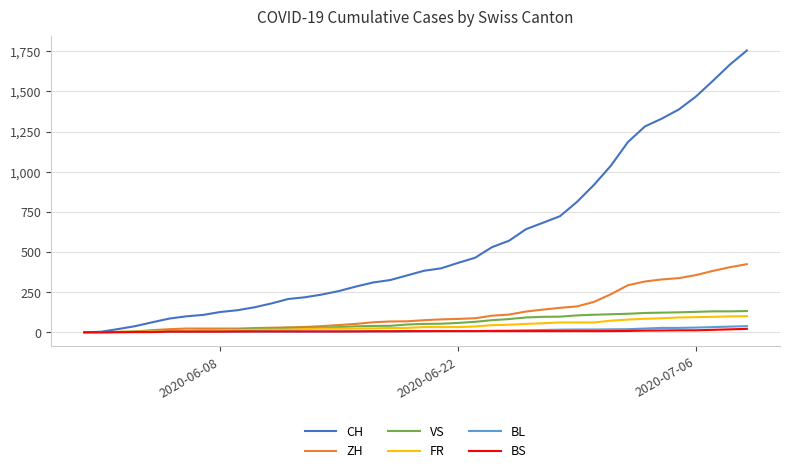

Which series has the largest range (max minus min)?

CH